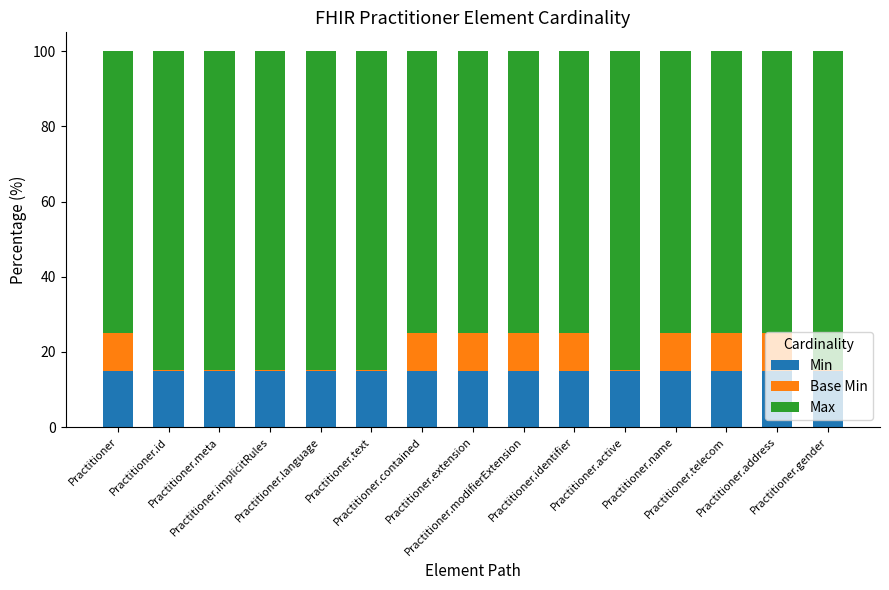

How many distinct data groups are displayed?

3